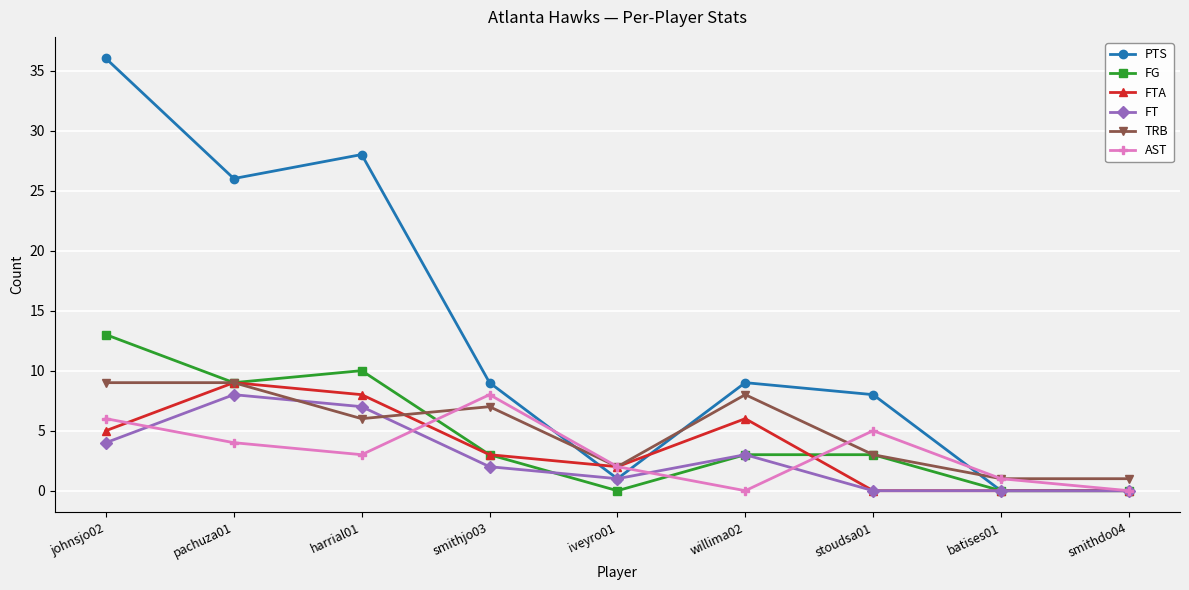

Which series has the widest spread of values?

PTS